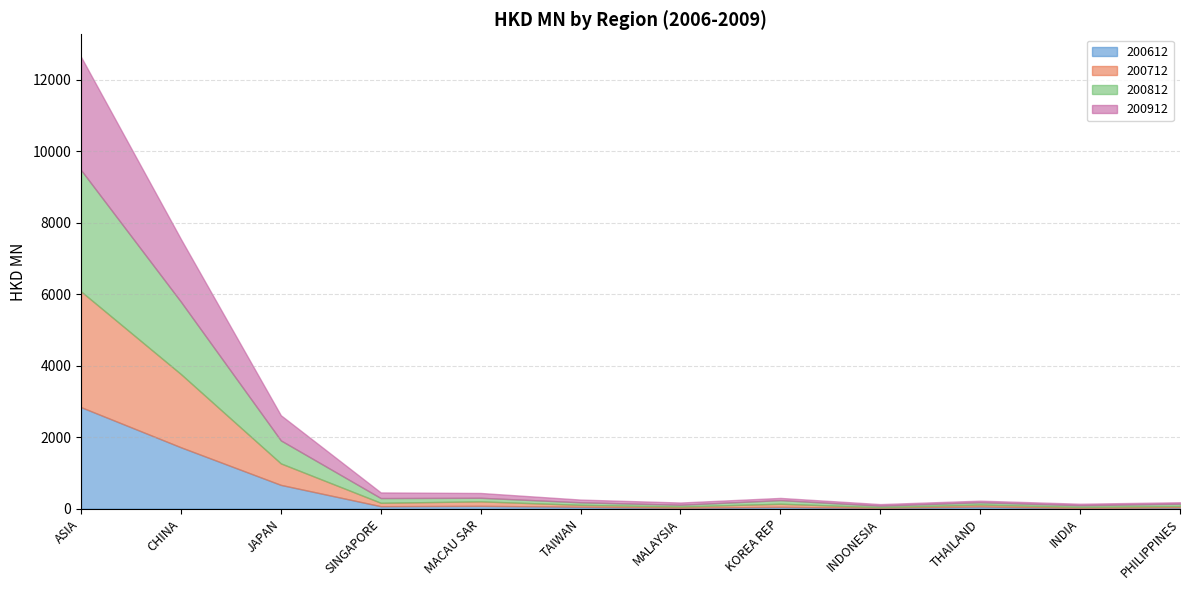

What is the difference between the maximum and minimum values in the 200812 series?

3355.5